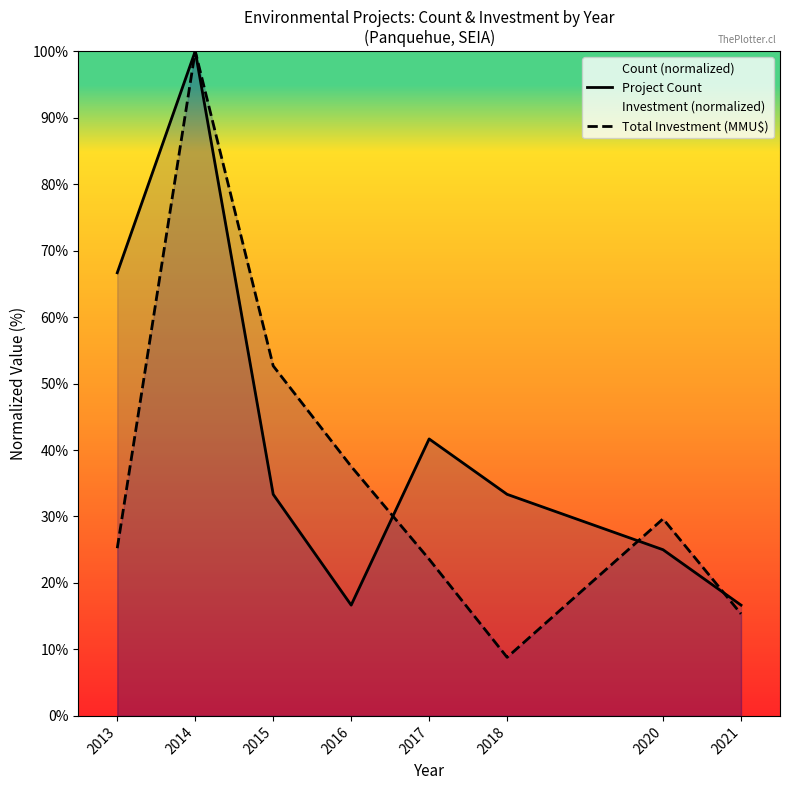

Which series changed the most between 2016 and 2021?

Total Investment (MMU$)